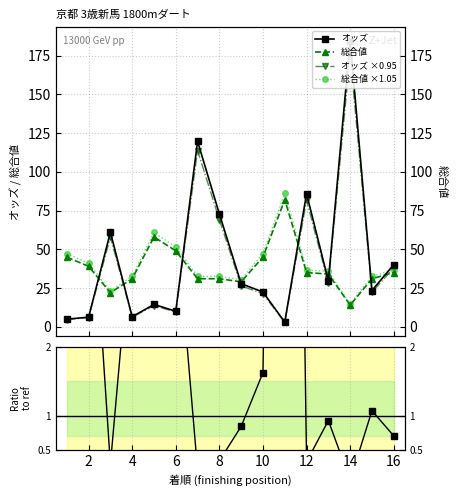

What is the total value across all series at 8?

205.9